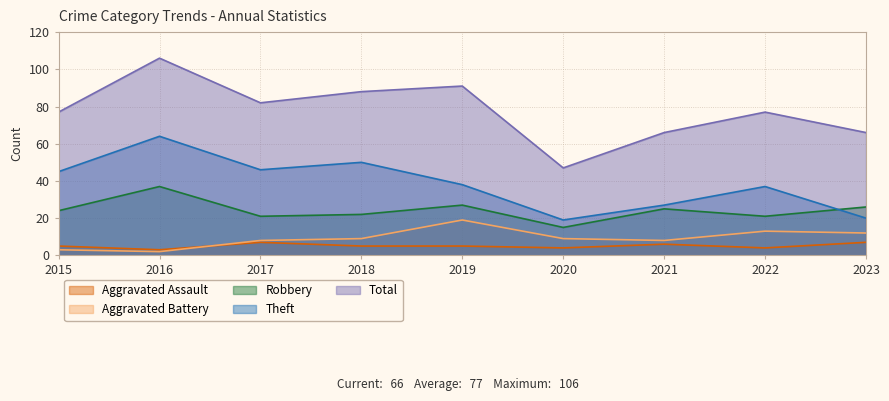

What is the difference between the second highest and minimum values in the Robbery series?

12